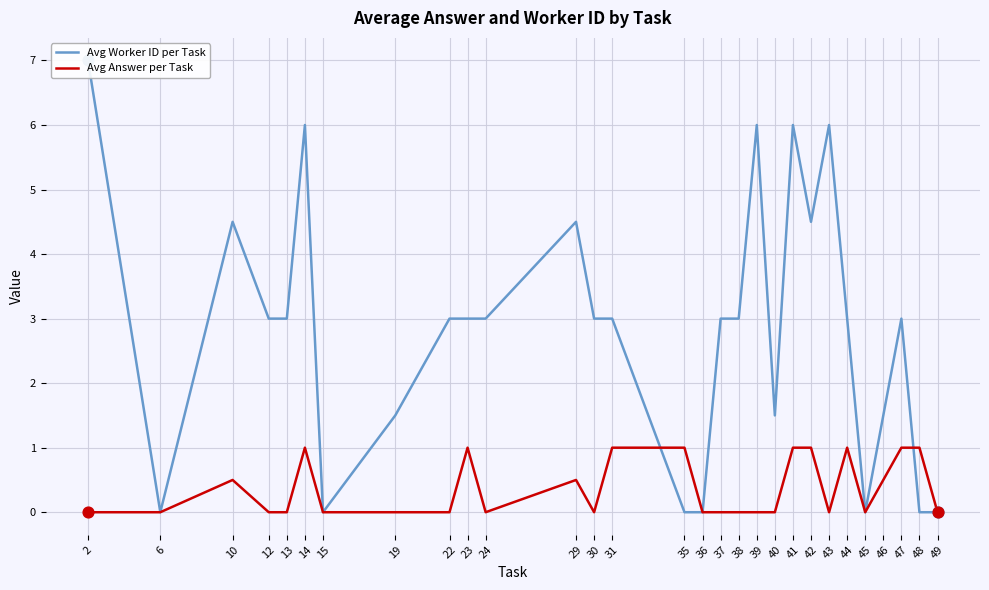

At how many categories does at least one series exceed 0?

24